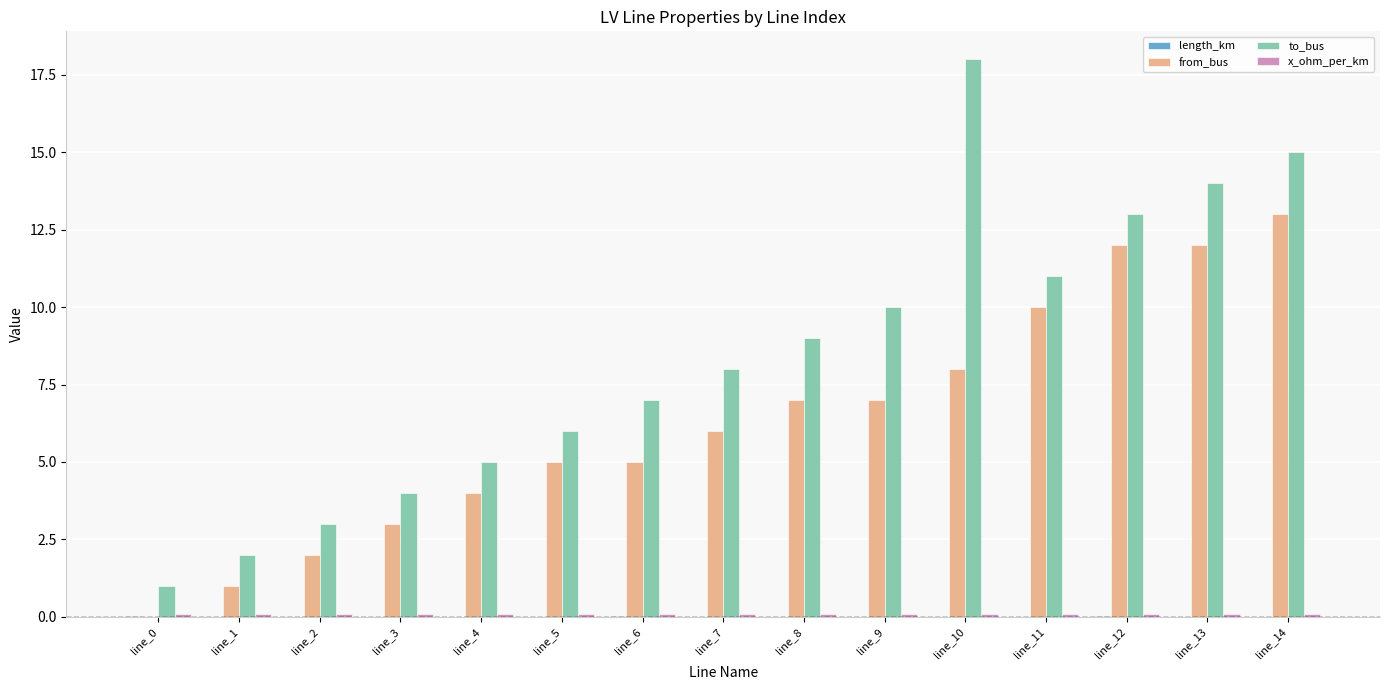

How many groups of bars are there?

15